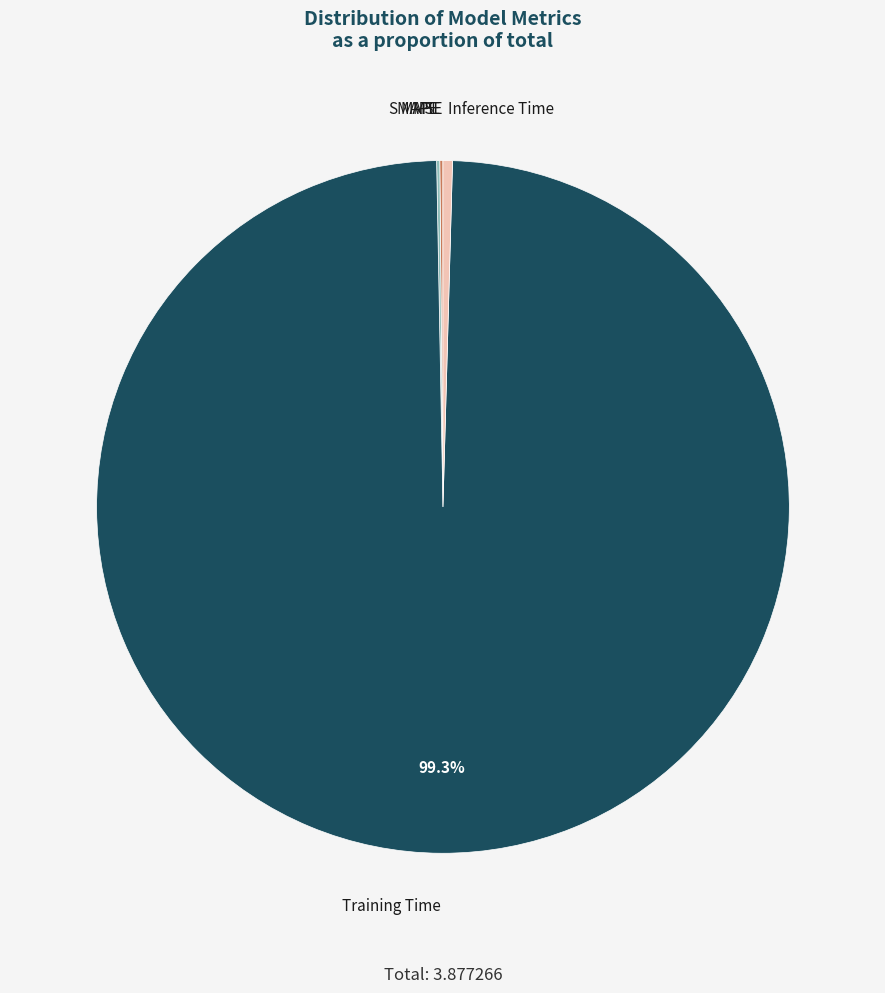

What is the largest slice in the pie chart?

Training Time